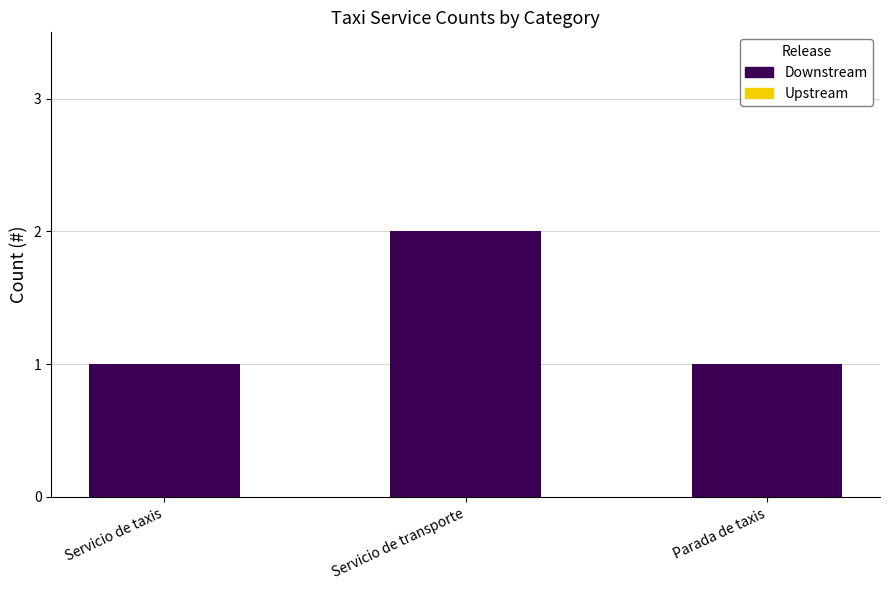

The chart shows a value of 1 at Servicio de taxis. True or false?

True